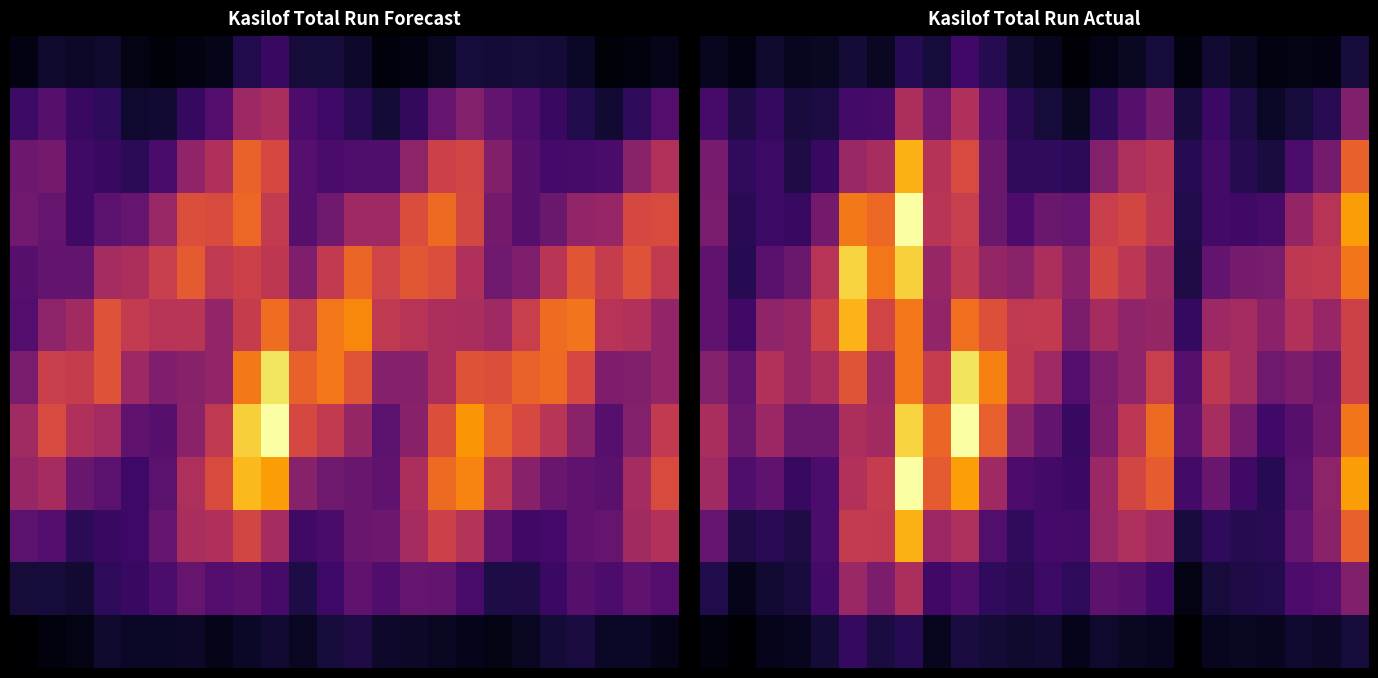

What is the spread (max minus min) of values at 6?

1.2